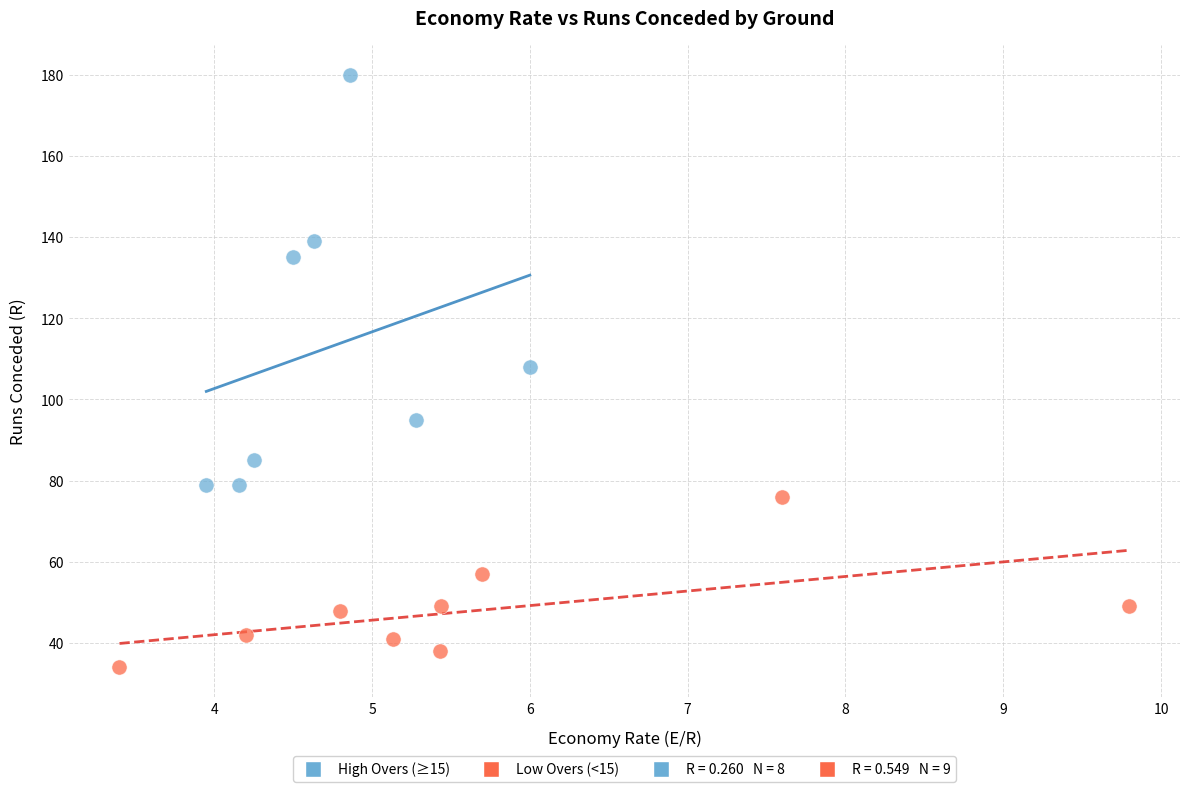

Which series reaches the maximum Y coordinate?

High Overs (≥15)